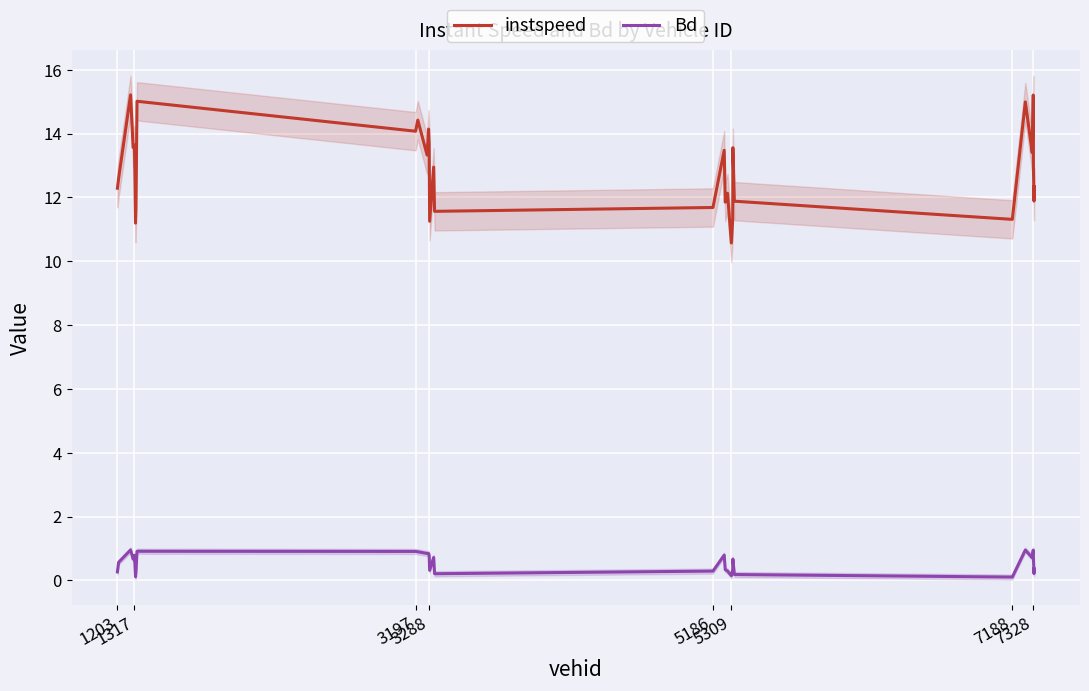

What is the minimum value for instspeed?

10.6